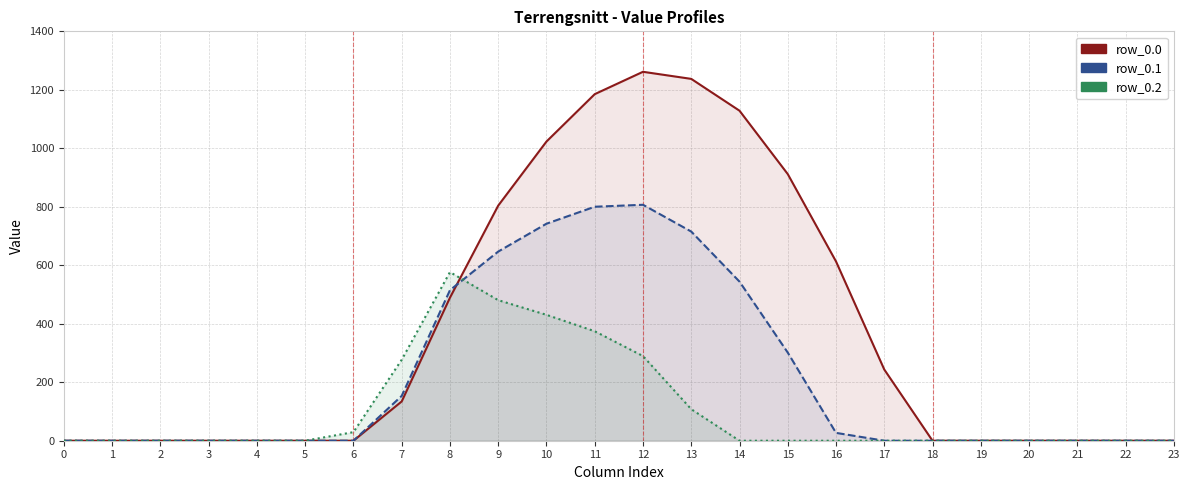

Rank the categories by row_0.2 value from lowest to highest.

0, 1, 2, 3, 4, 5, 14, 15, 16, 17, 18, 19, 20, 21, 22, 23, 6, 13, 7, 12, 11, 10, 9, 8